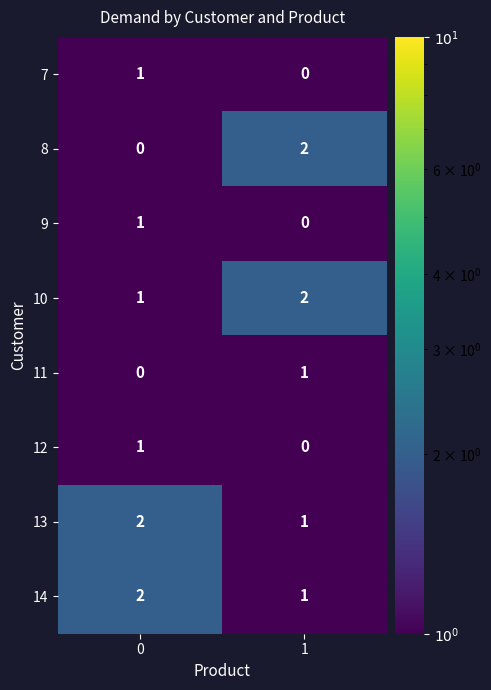

What is the sum of the 14 values at 1 and 0?

3